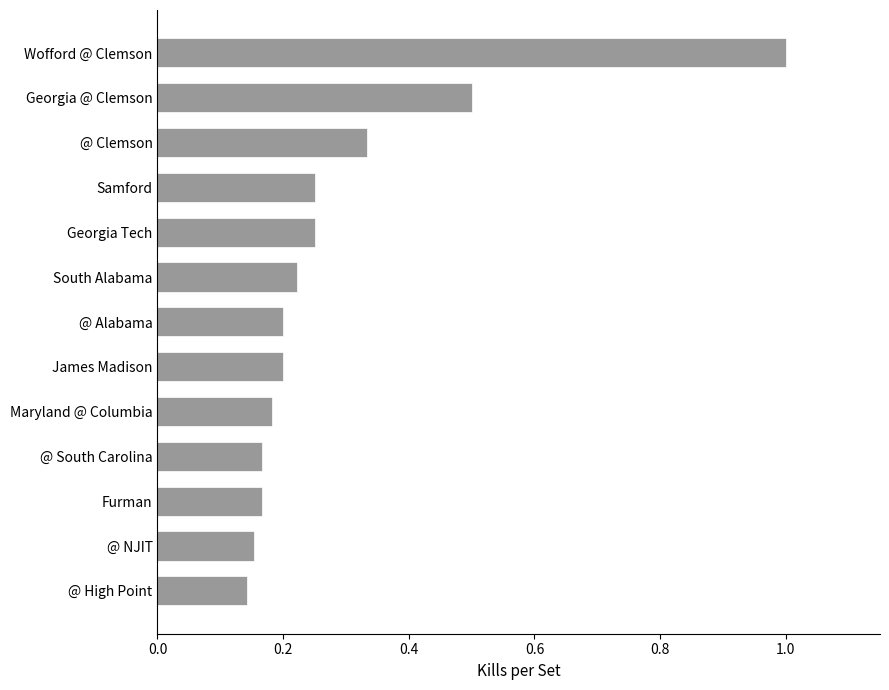

What is the difference between the maximum and minimum values?

0.9